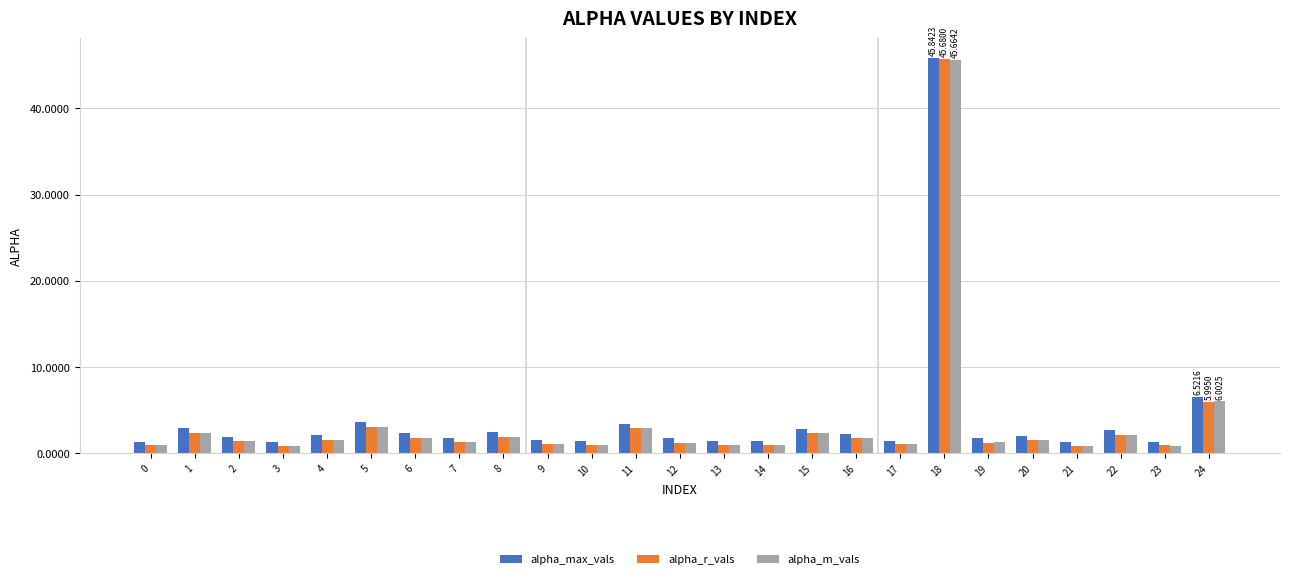

What is the total value across all series at 17?

3.5